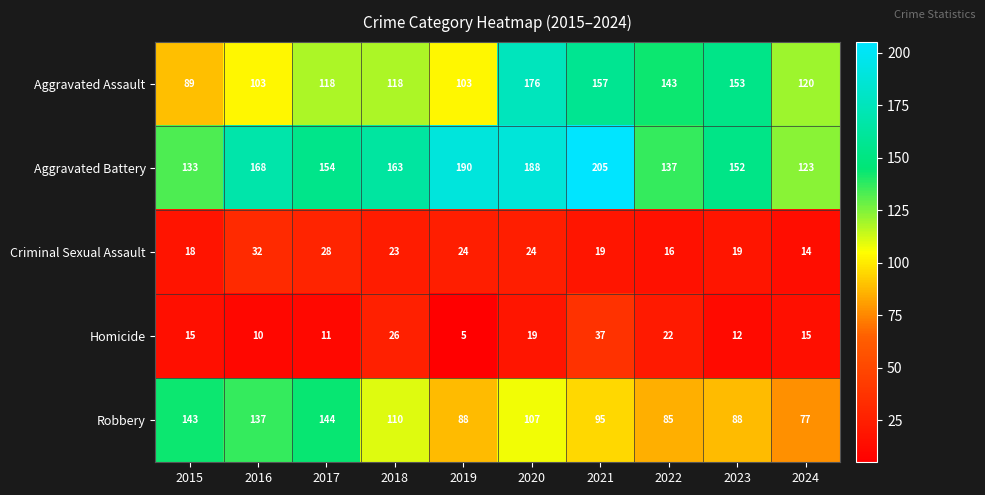

The Homicide series shows 15 at 2015. True or false?

True